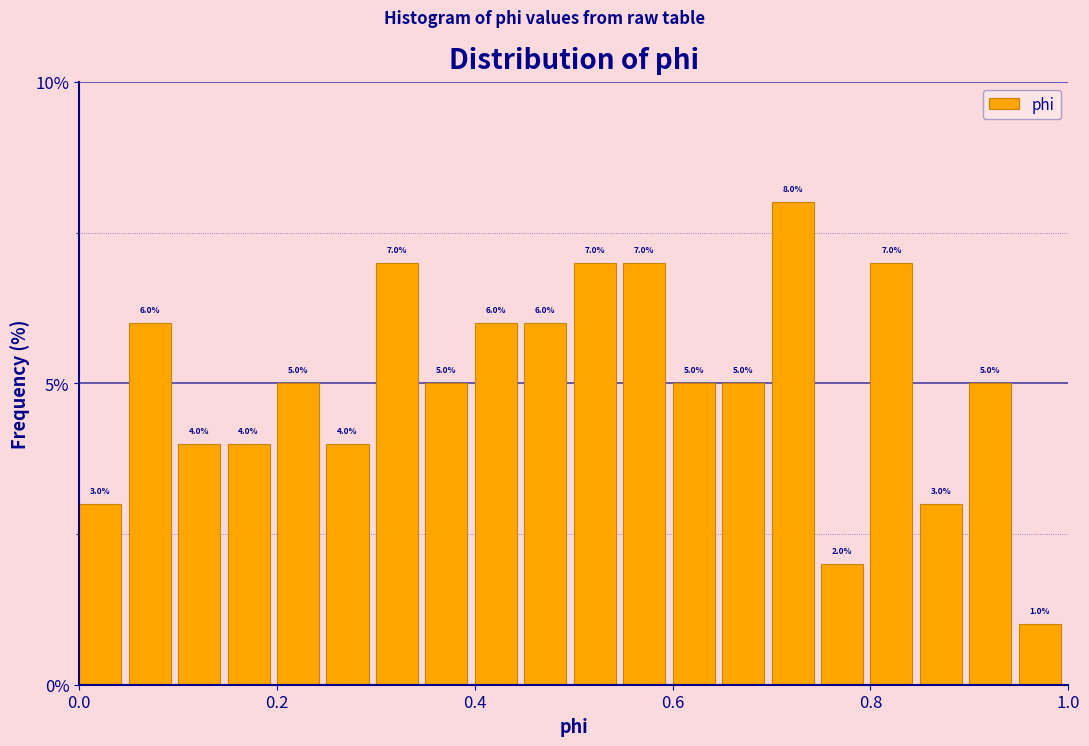

Read against the x-axis, roughly where is the centre of the tallest bar?

0.72